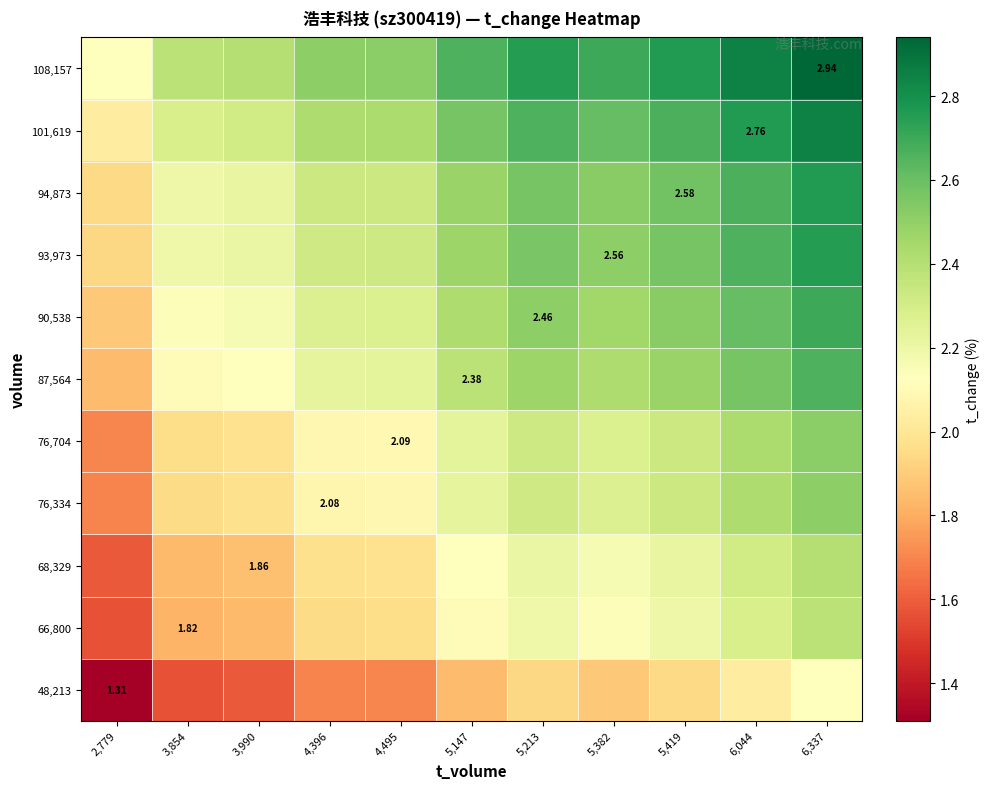

Is the value of 76,334 at 4,396 greater than the value of 48,213 at 2,779?

Yes